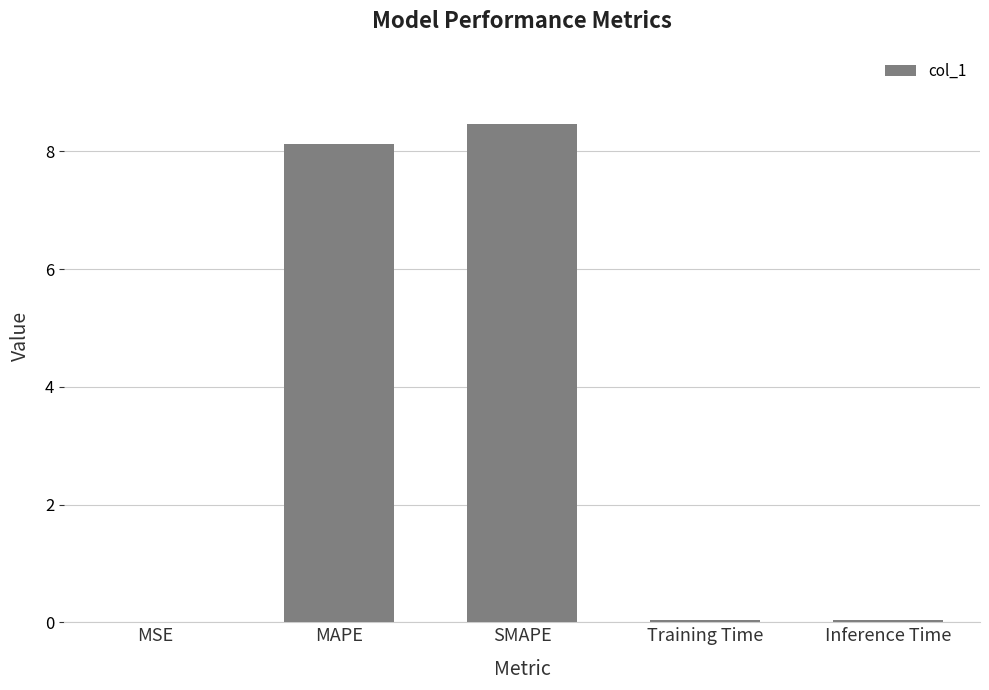

The chart shows a value of 13.9 at MAPE. True or false?

False